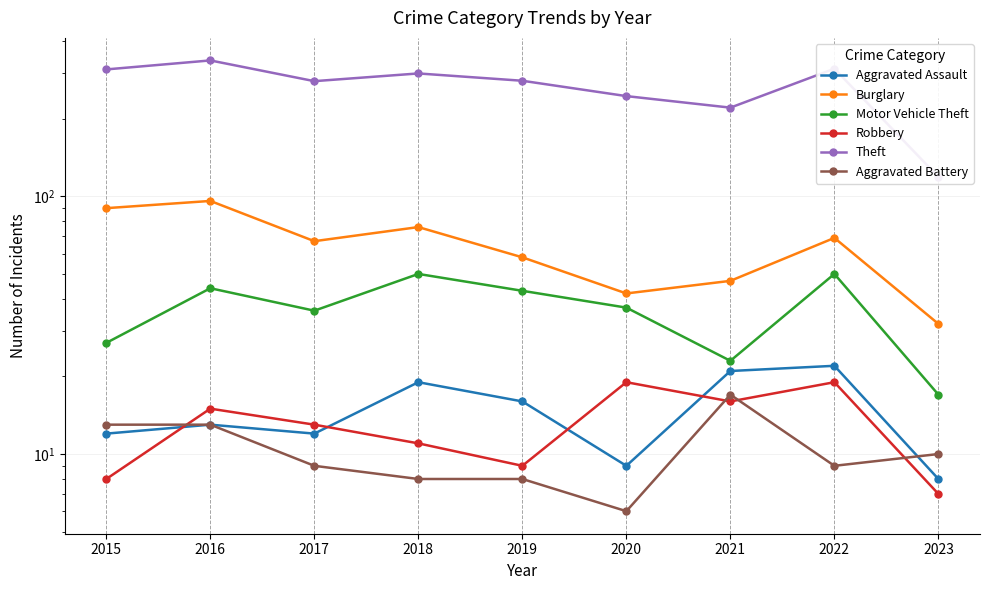

Rank the categories by Burglary value from highest to lowest.

2016, 2015, 2018, 2022, 2017, 2019, 2021, 2020, 2023